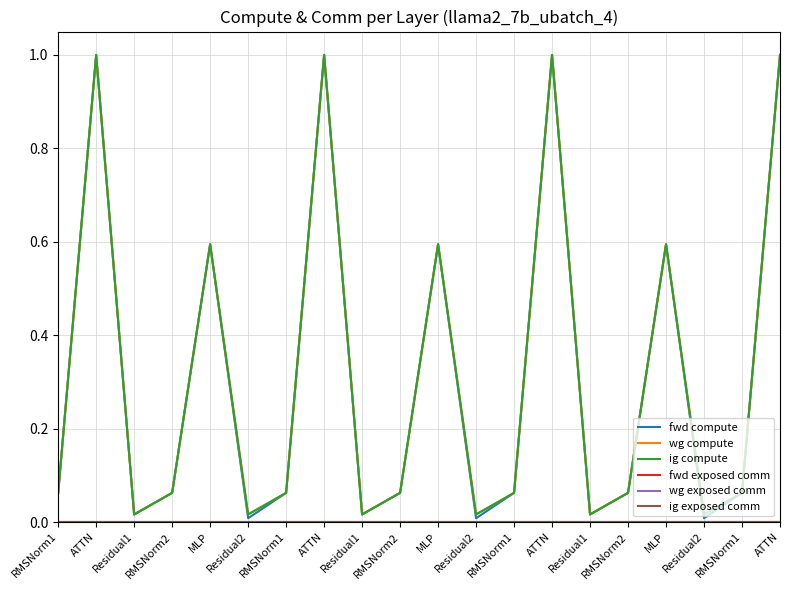

What is the label of the 2nd point from the right?

RMSNorm1